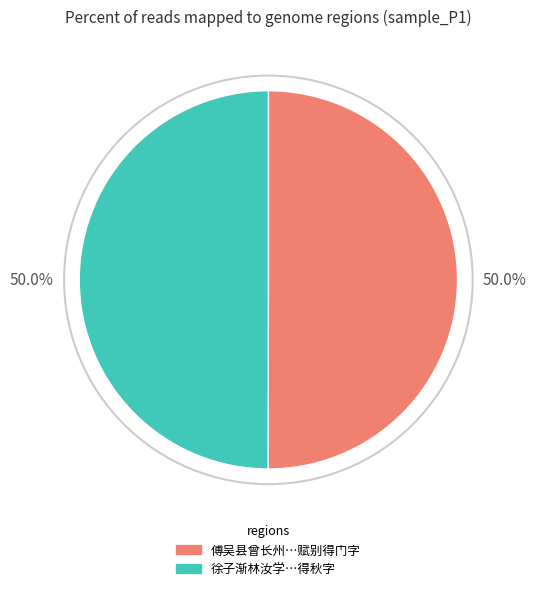

Rank the categories by value from lowest to highest.

徐子渐林汝学许子鸣三山人秋夜过集得秋字, 傅吴县曾长州邀饯徐园同李本宁朱贞吉张幼于许子鸣高子高赋别得门字